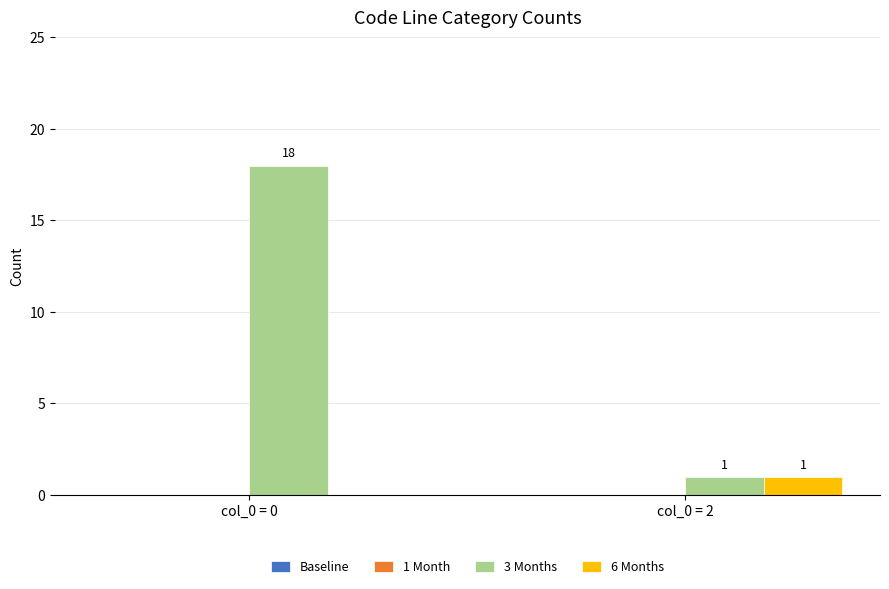

Which series has the largest total across all categories?

3 Months